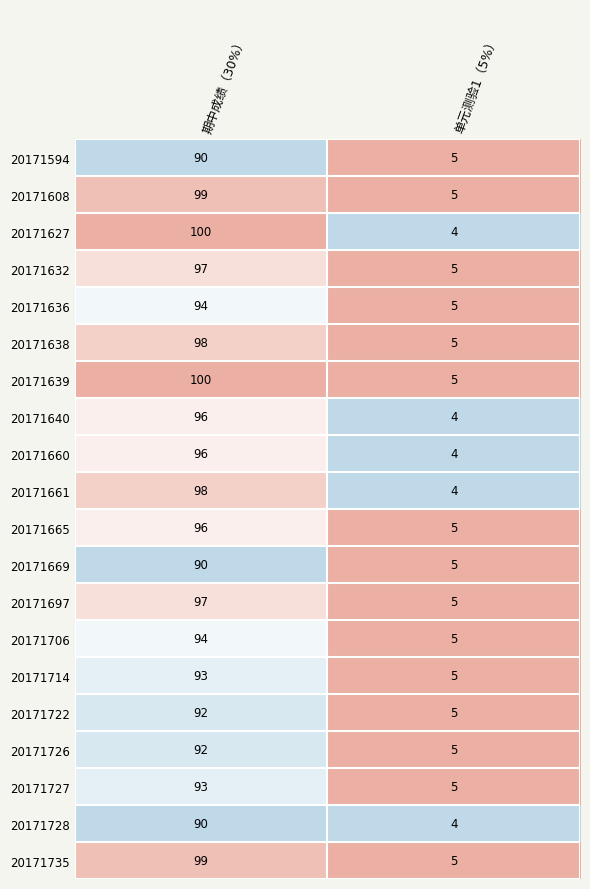

What is the average value of the 20171640 series?

50